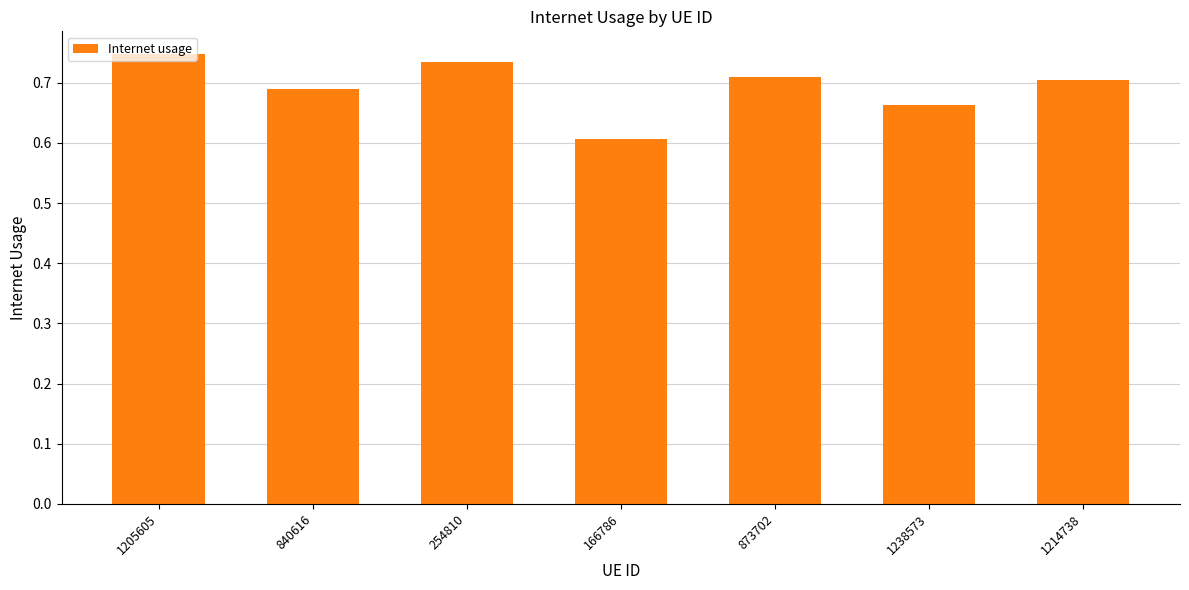

True or false: the data shows 0.8 at 166786.

False